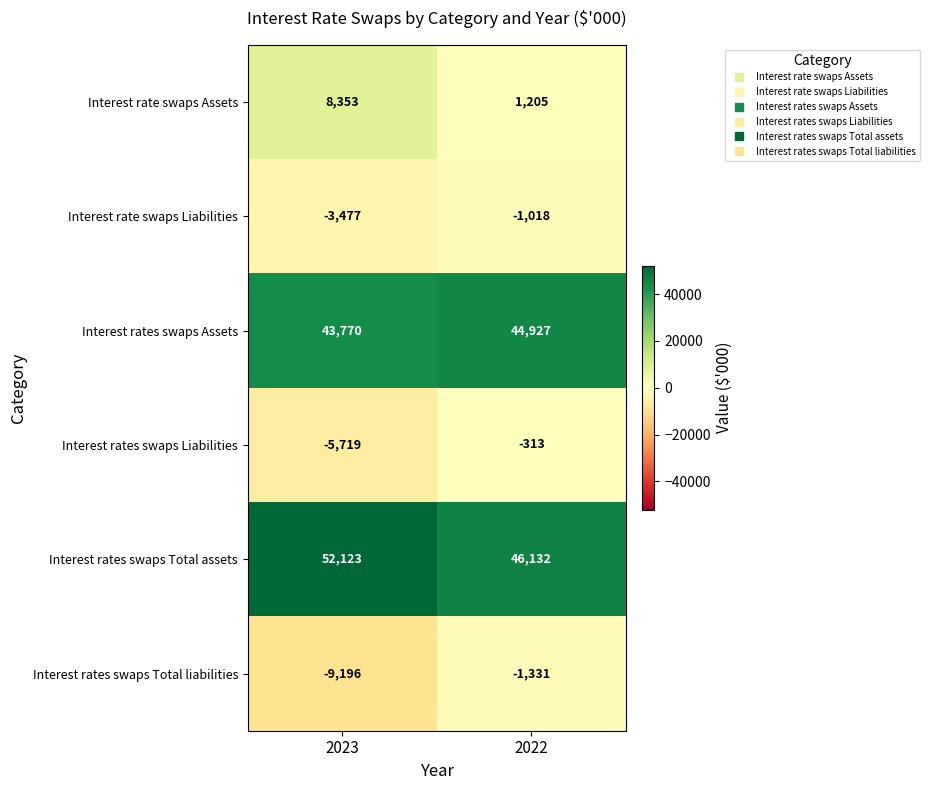

Is it true that Interest rates swaps Liabilities equals -128 at 2022?

False